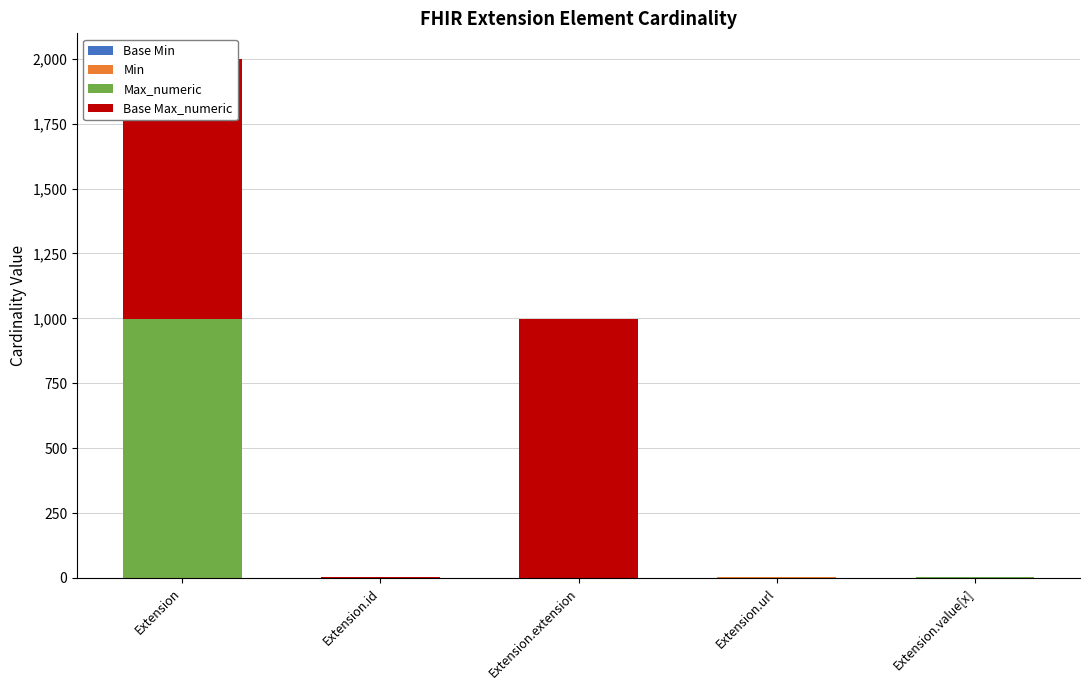

How many Base Min values are between 0 and 1?

5